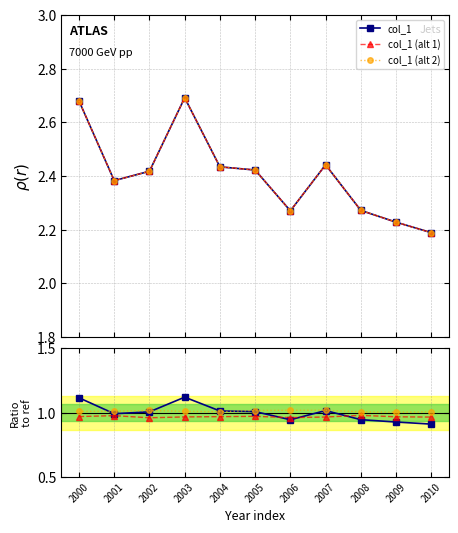

What is the difference between the maximum and minimum values in the col_1 ratio series?

0.2